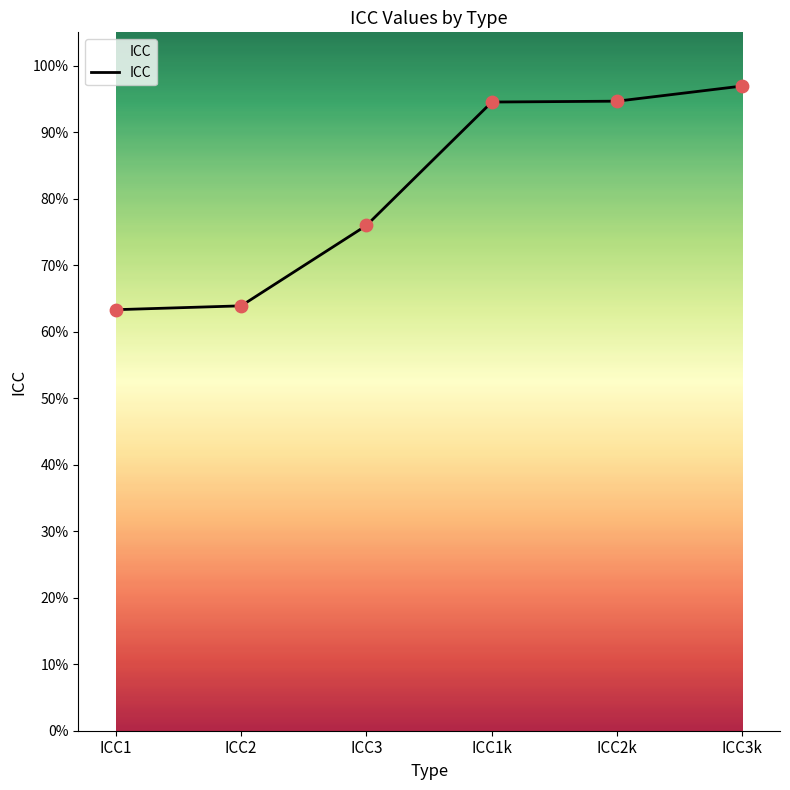

What is the change in value from ICC3 to ICC3k?

+0.2